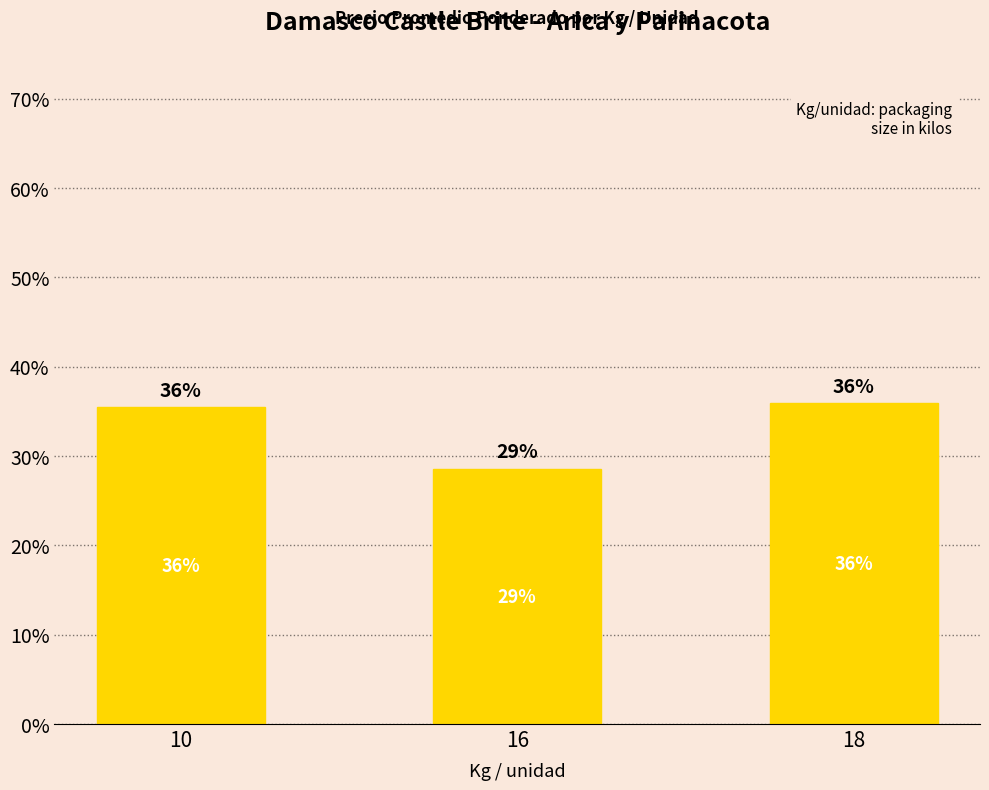

What is the approximate value at 18?

35.9